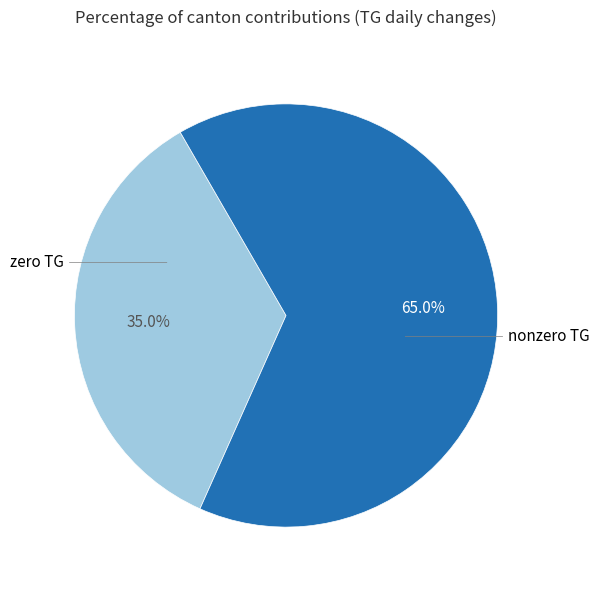

Is there any slice that represents more than half of the pie?

Yes